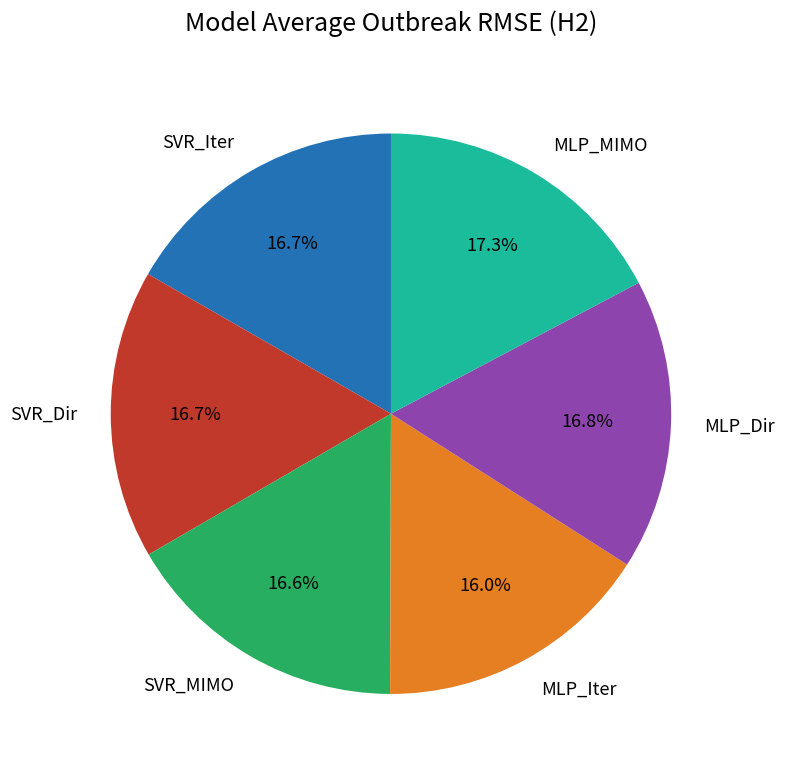

To the nearest percent, what portion does MLP_MIMO represent?

17%